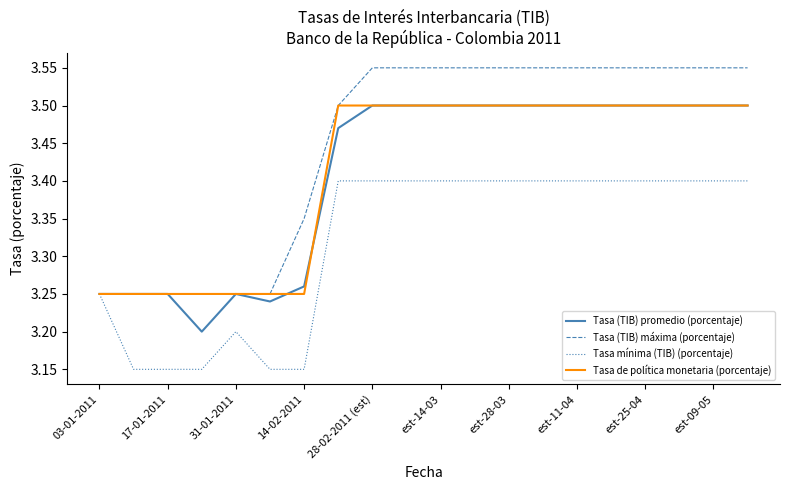

Does the chart have visible grid lines?

No